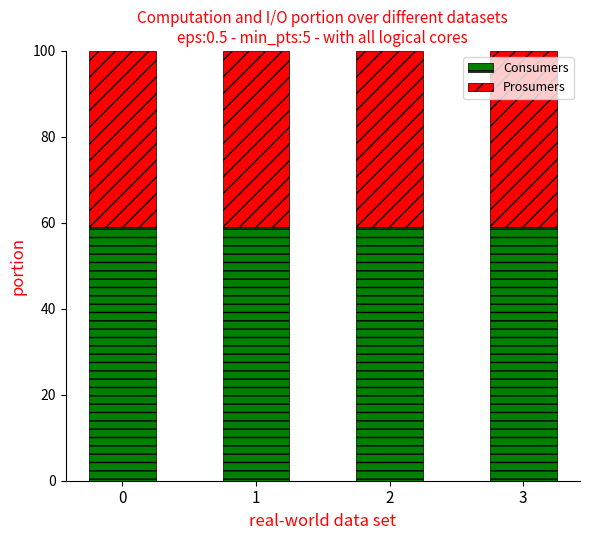

What is the highest value of the Consumers series?

59.1